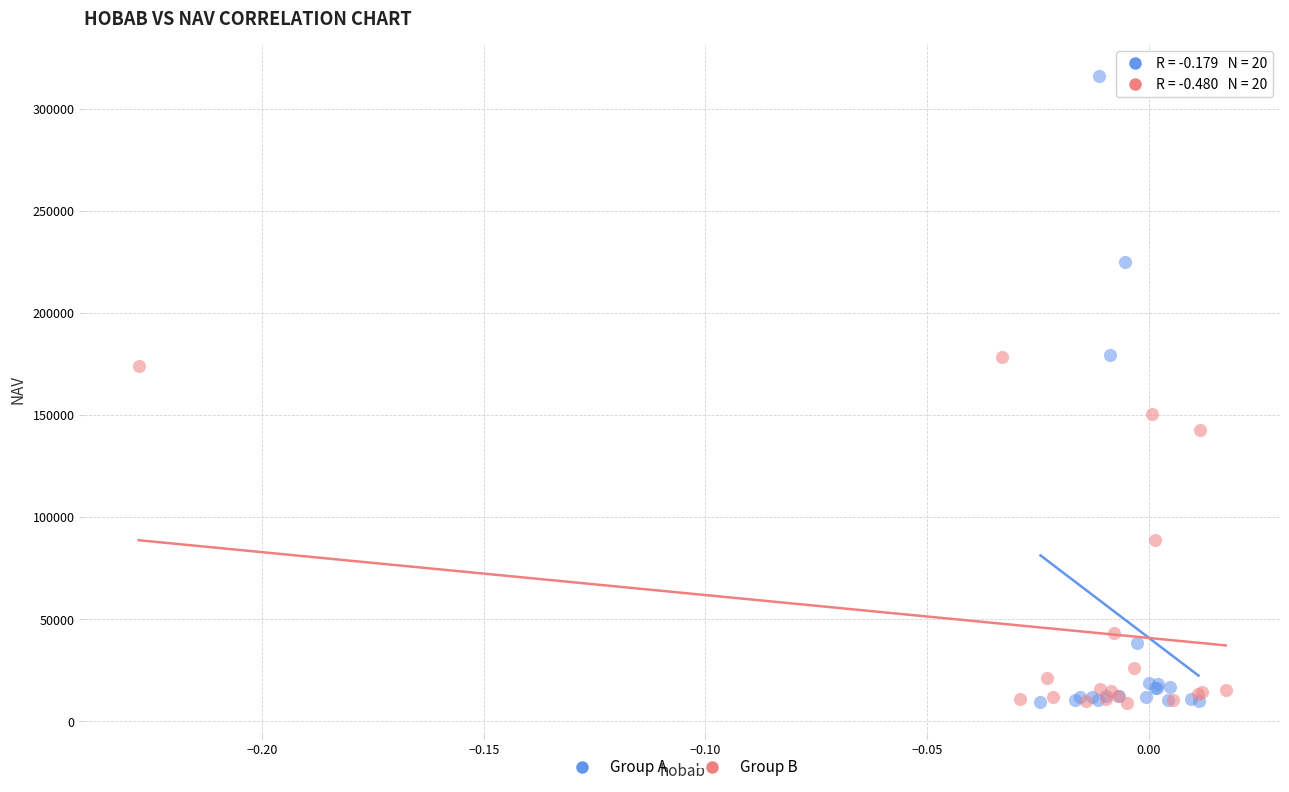

Which series reaches the maximum Y coordinate?

Group A